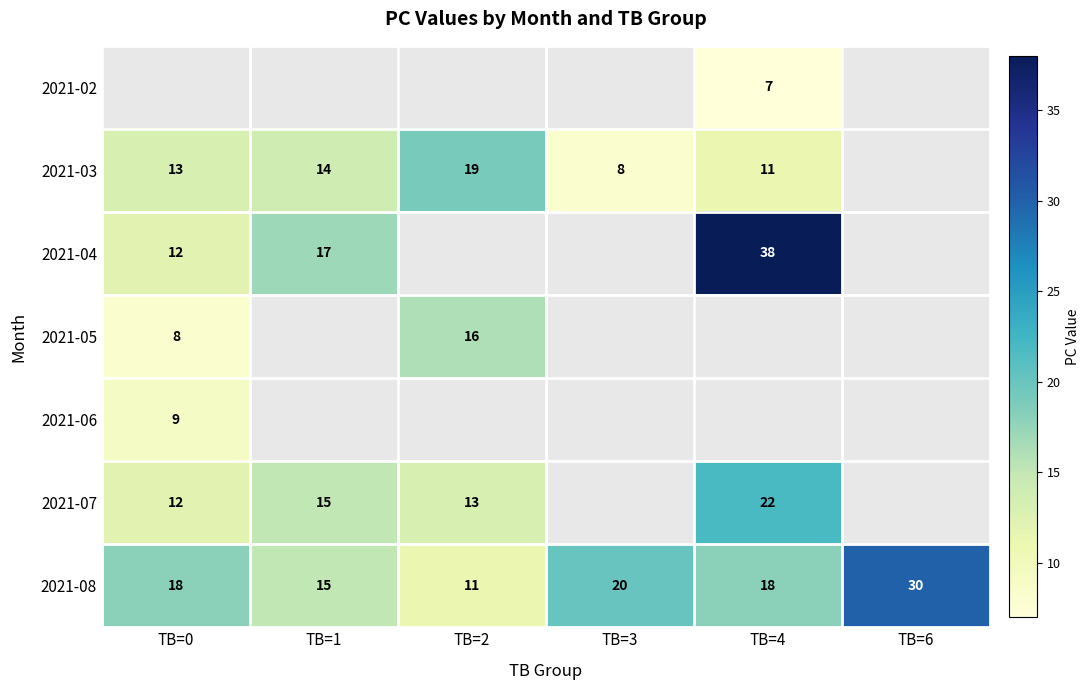

What is the difference between the 2021-04 values at TB=4 and TB=0?

26